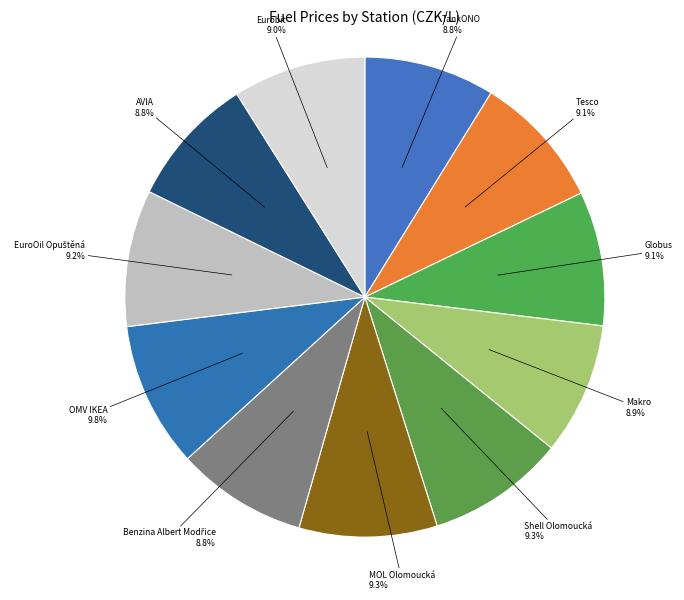

Is there any slice that represents more than half of the pie?

No